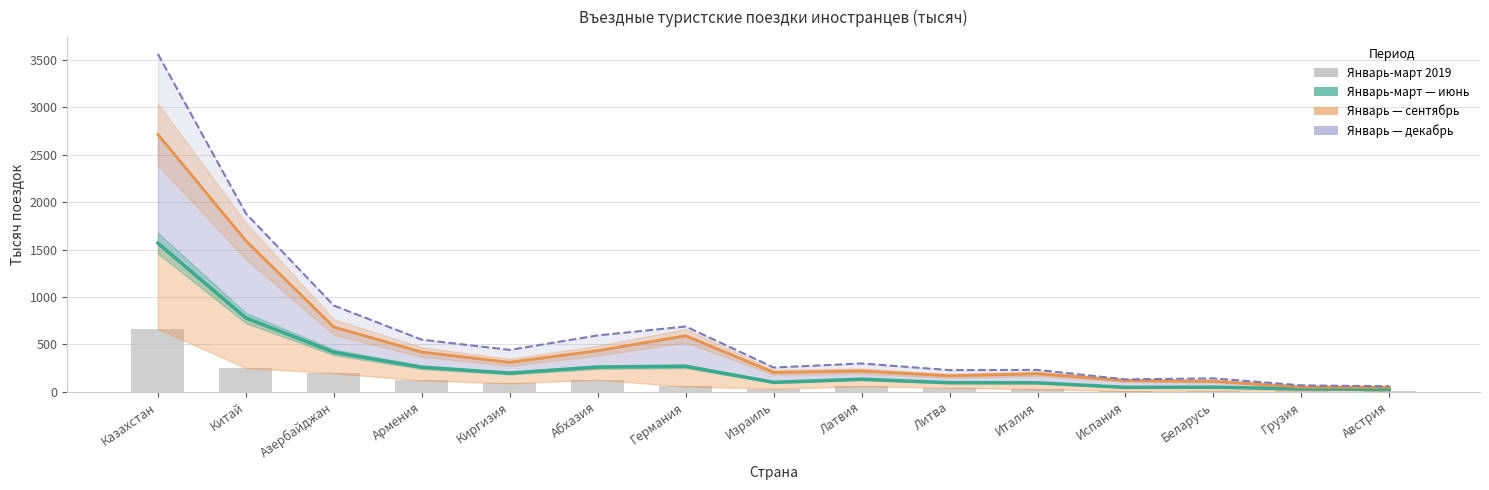

What is the maximum value shown in the chart?

664